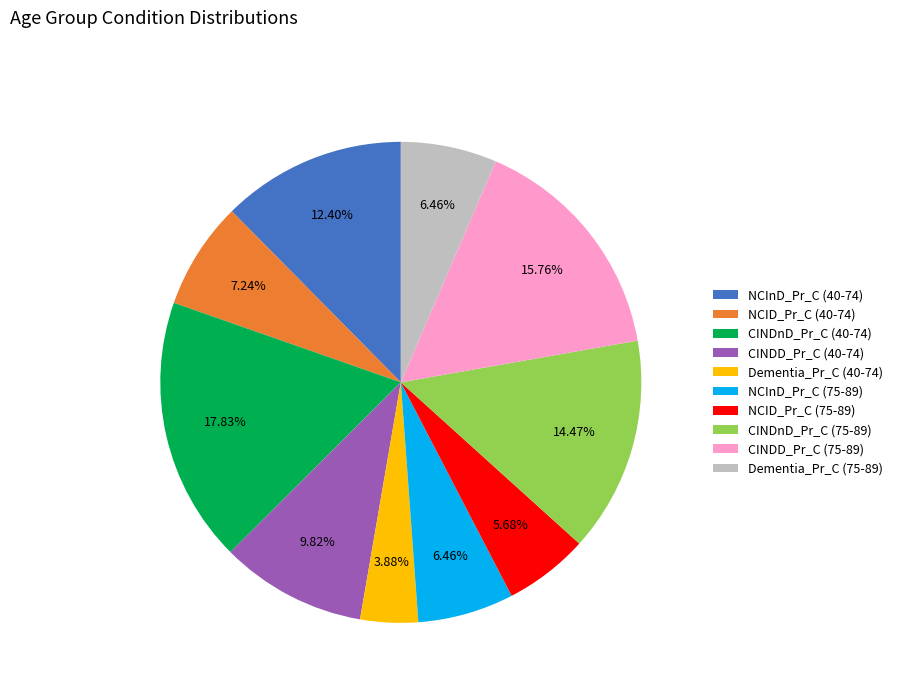

Does NCInD_Pr_C (75-89) account for over 50% of the chart?

No